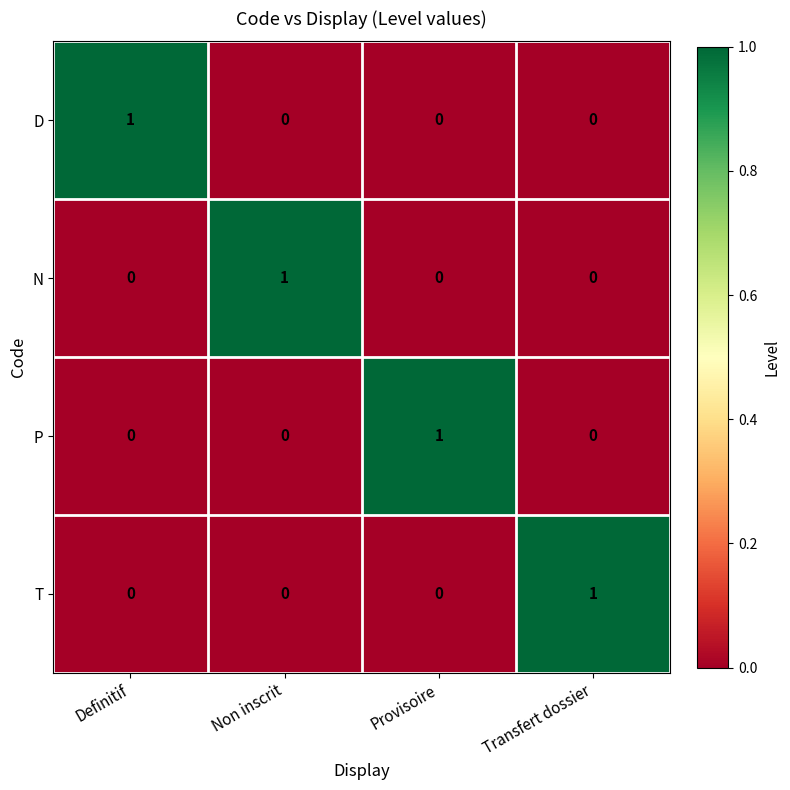

At how many categories does at least one series exceed 0?

4